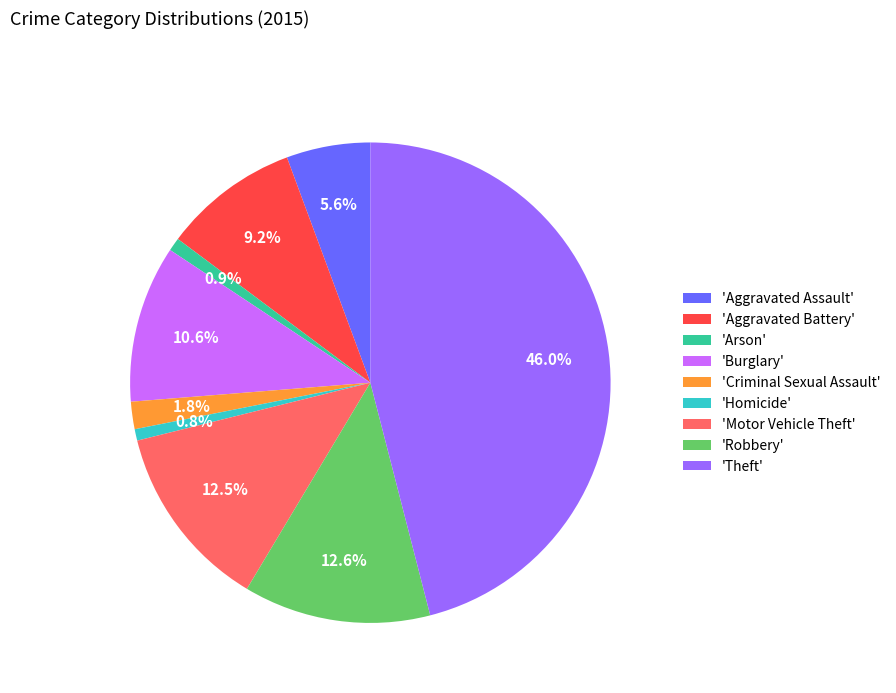

Approximately how many times larger is the value at 'Criminal Sexual Assault' compared to 'Aggravated Assault'?

0.3